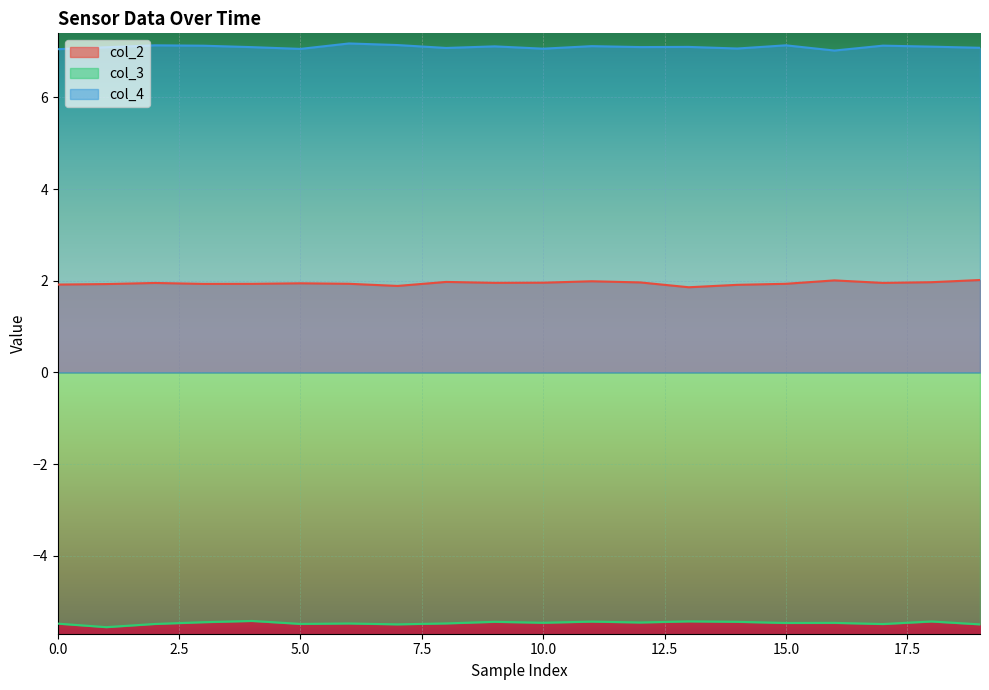

True or false: col_3 and col_4 cross at least once.

False